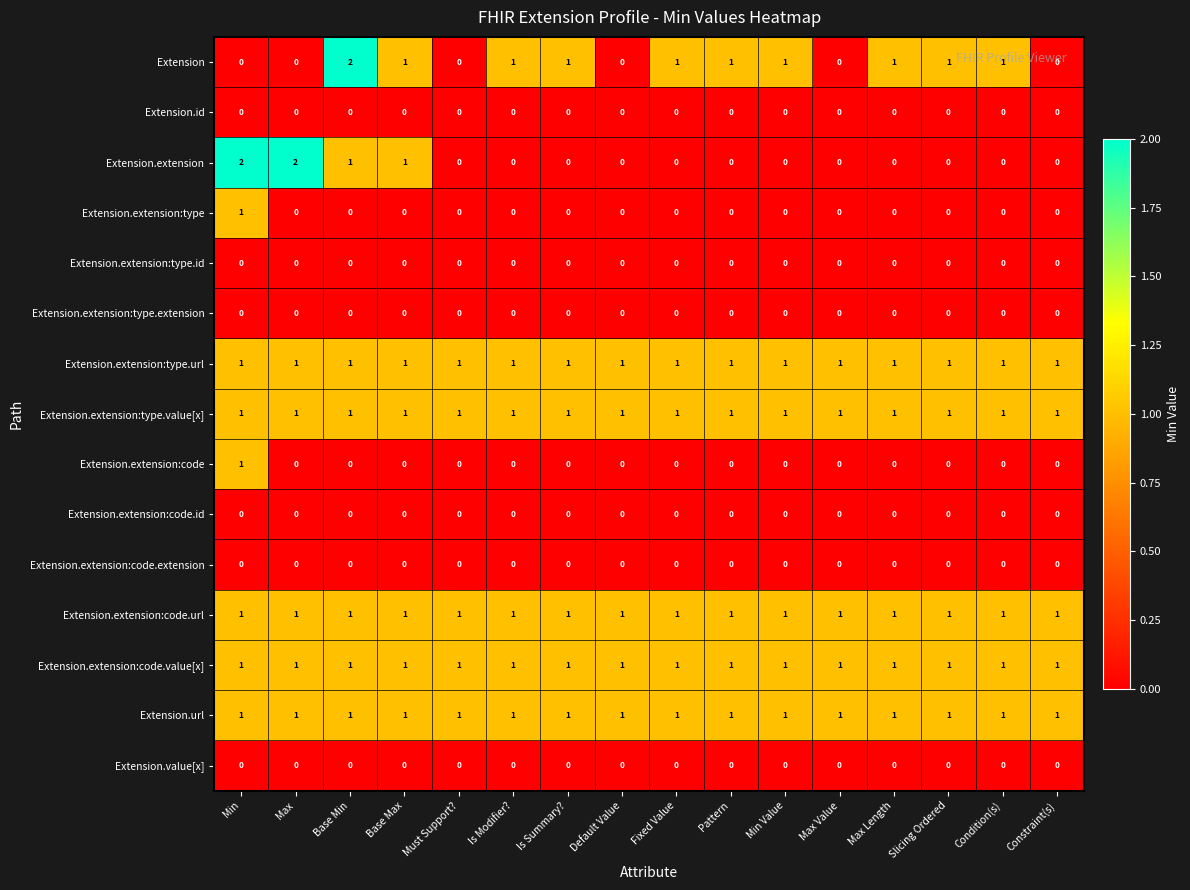

At which category is the sum across all series the highest?

Min